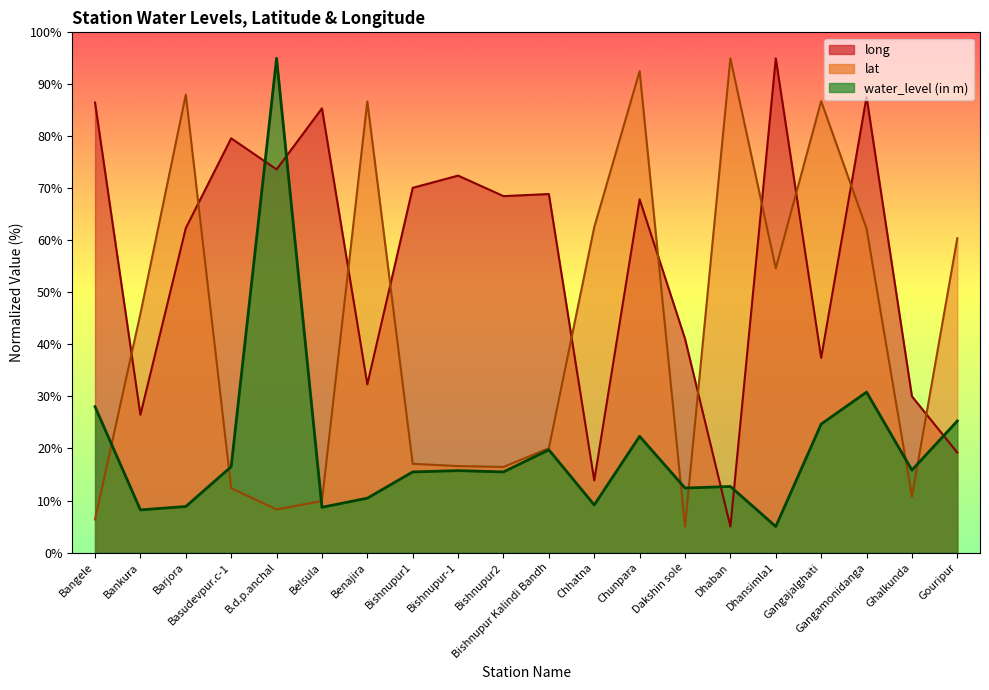

At which category does long reach its first local peak?

Basudevpur.c-1